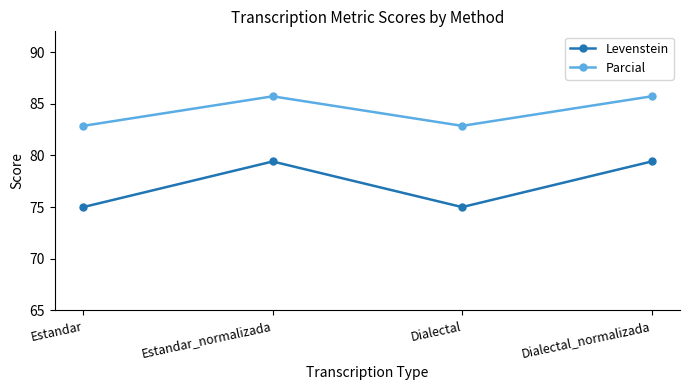

True or false: Levenstein has more than 2 points higher than both neighbors.

False